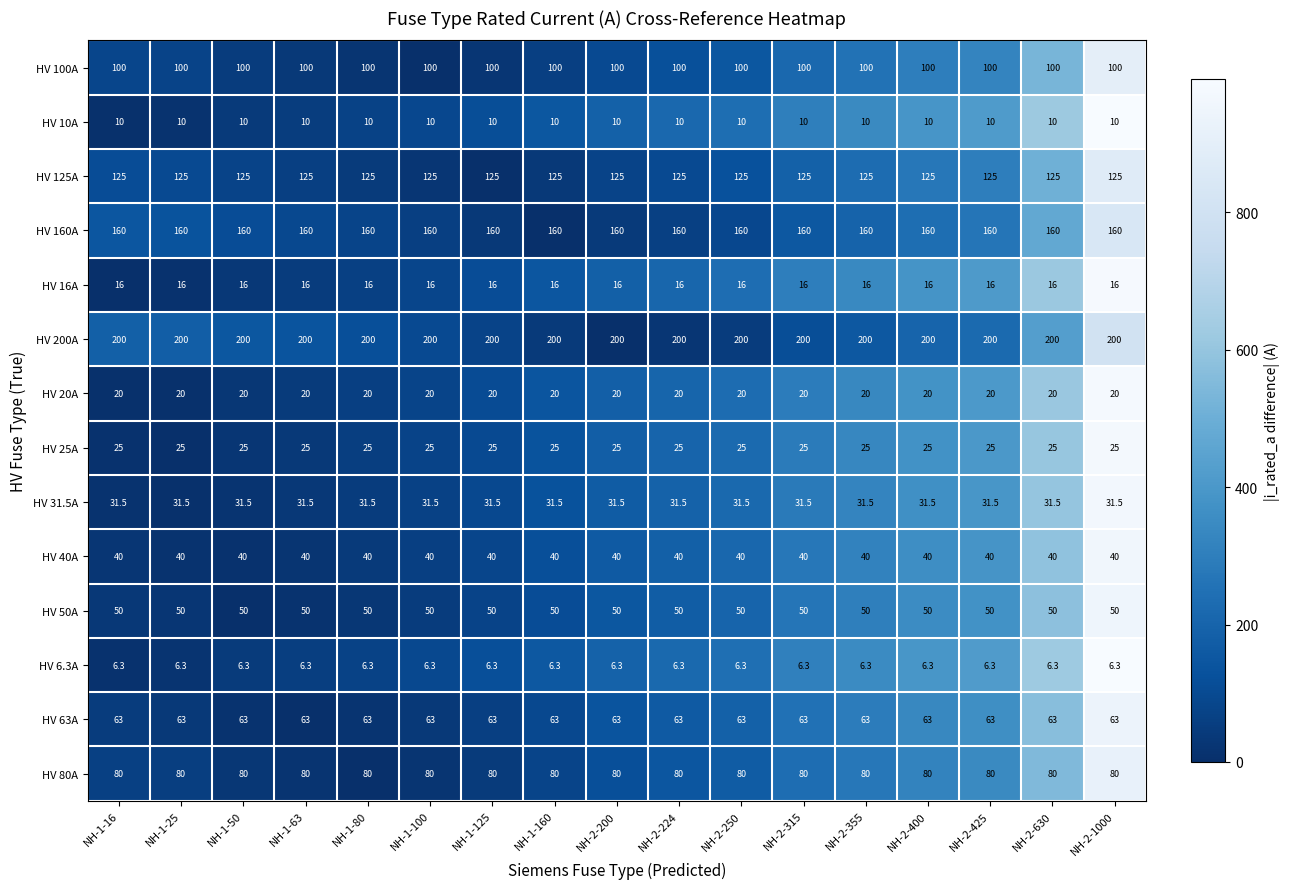

What is the spread (max minus min) of values at NH-1-63?

193.7